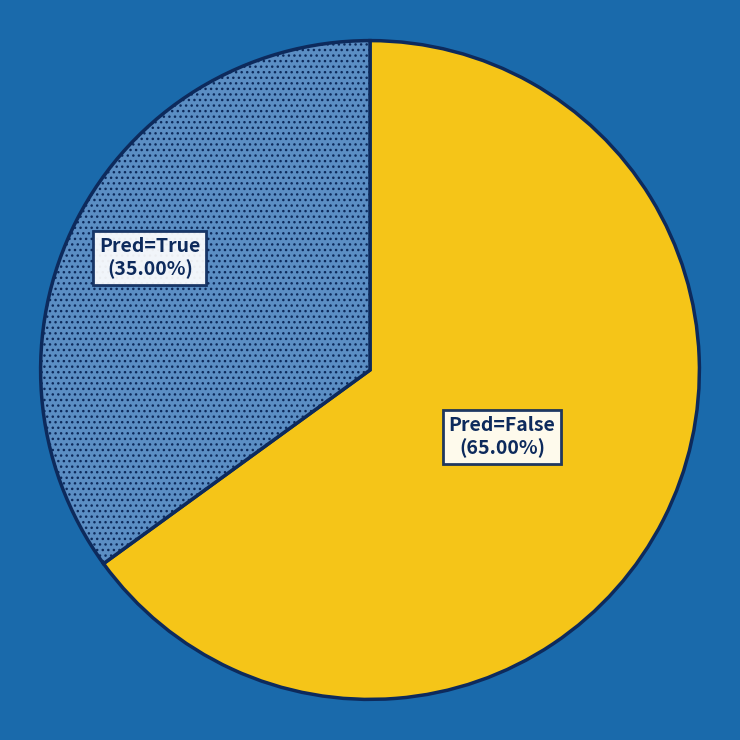

Is the sum of Pred=False and Pred=True greater than half?

Yes